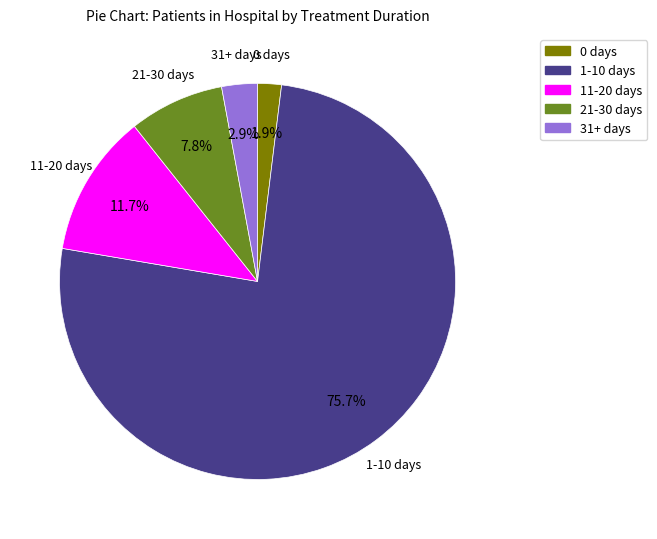

What portion of the pie excludes 1-10 days?

24.3%